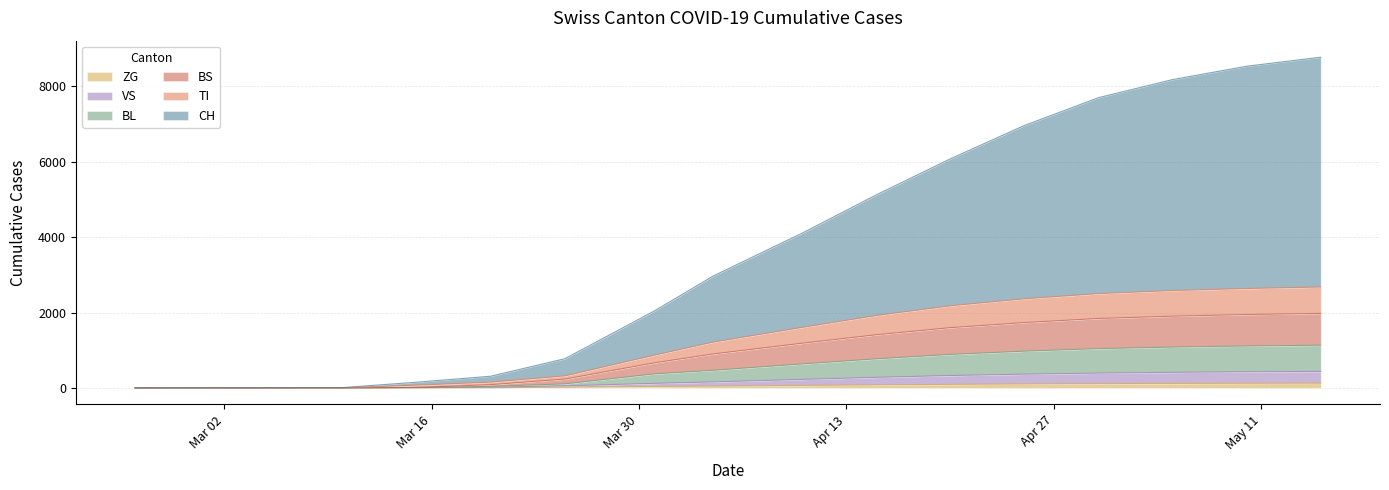

Is it true that ZG equals 73 at Apr 27?

False